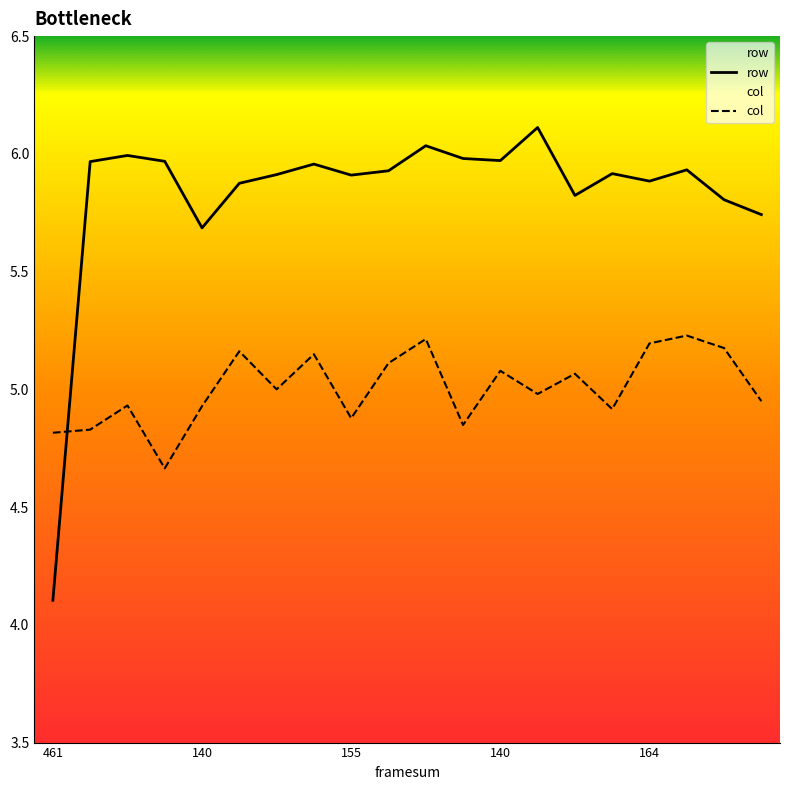

Is the value of col at 146 greater than the value of row at 159?

No